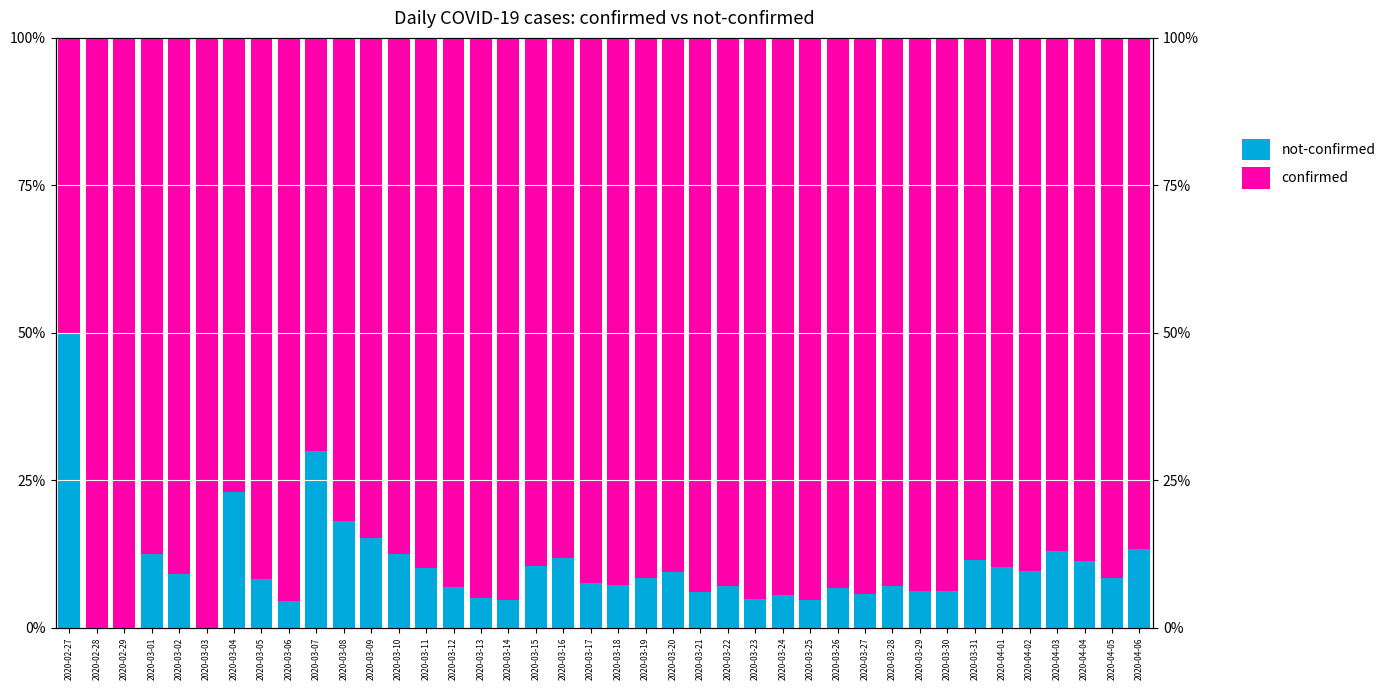

At which label is confirmed closest to 0?

2020-02-27